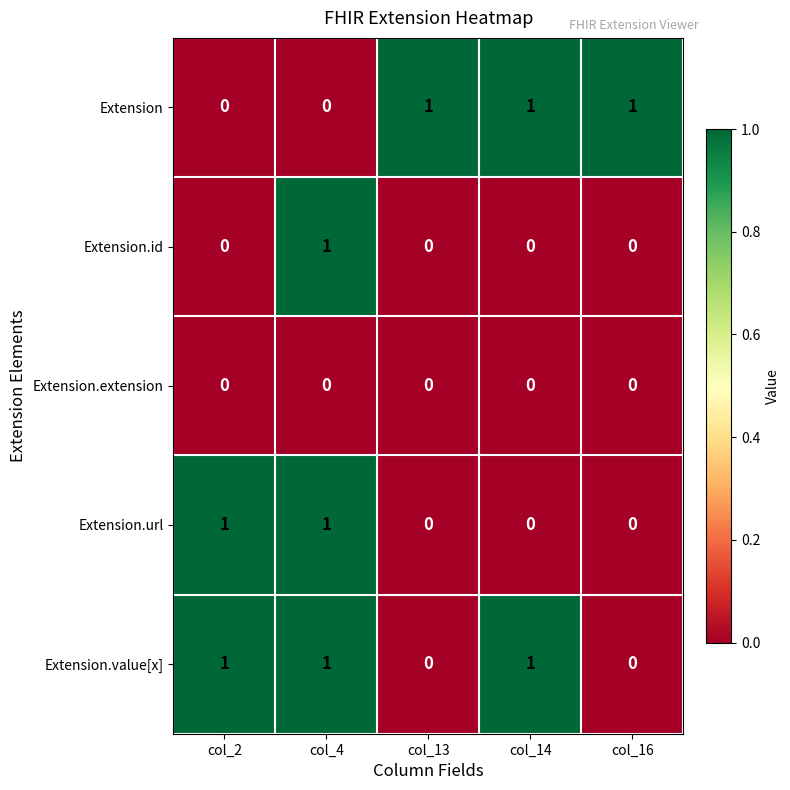

Is it true that Extension.id equals -1 at col_2?

False